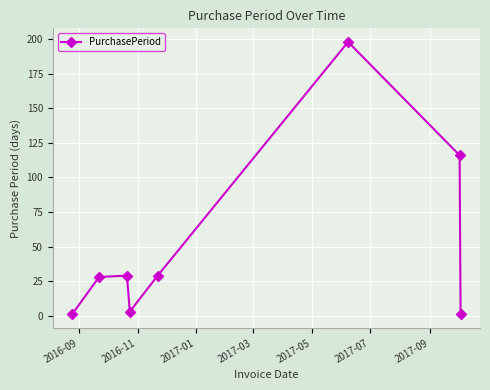

What is the difference between the maximum and minimum values?

197